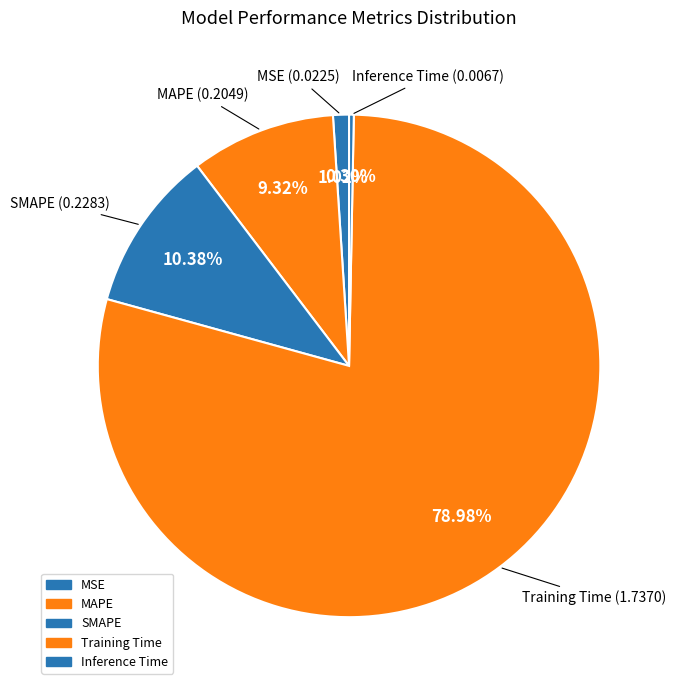

Does Training Time represent more than half of the total?

Yes